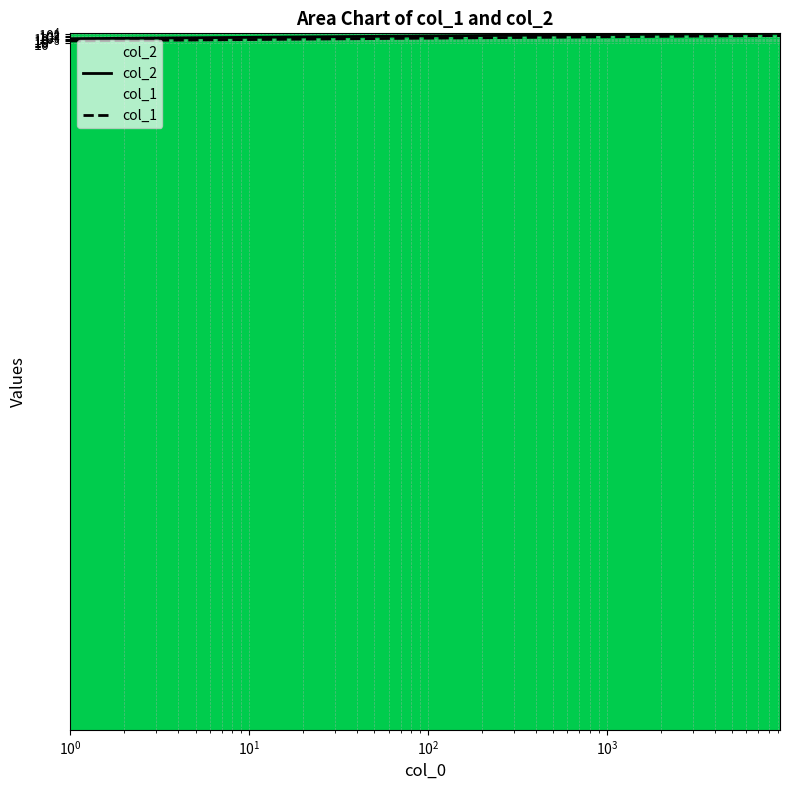

What is the greatest value displayed?

404300.4